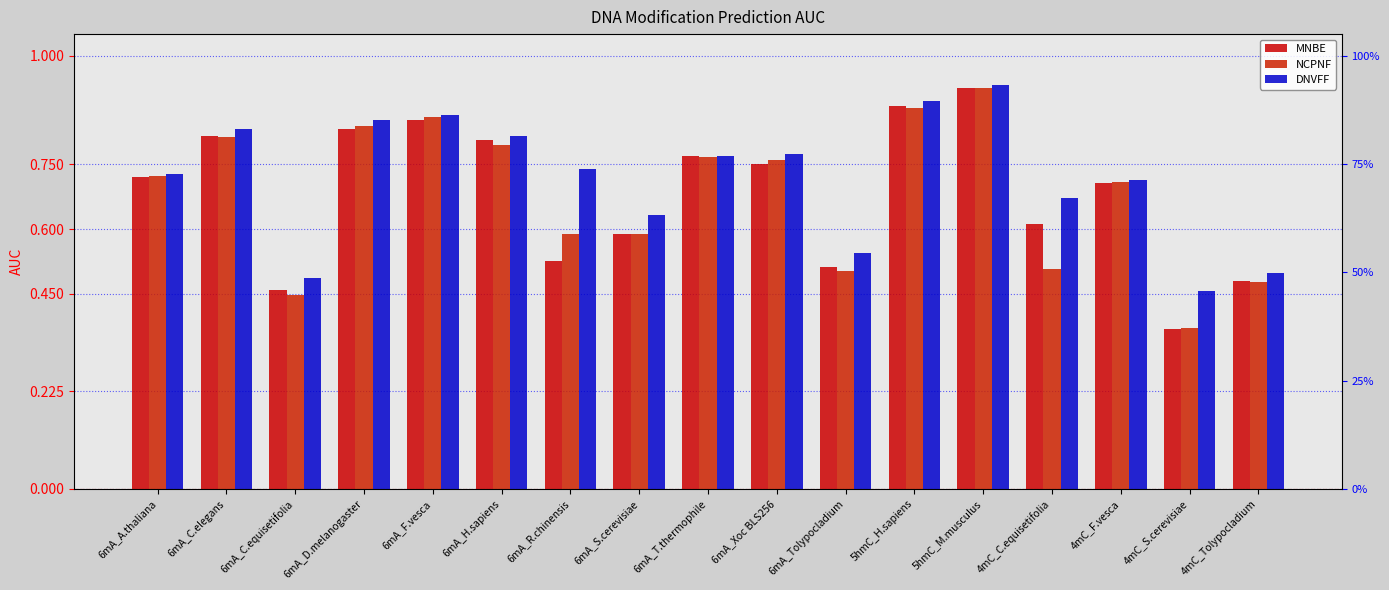

Does the chart contain stacked bars?

No